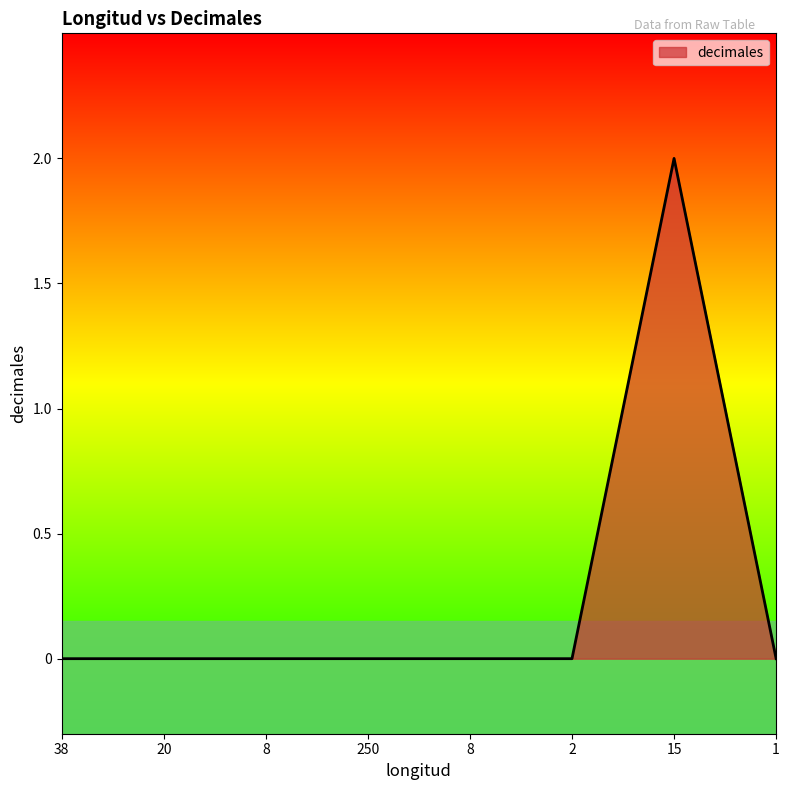

Count the number of categories in the chart.

8